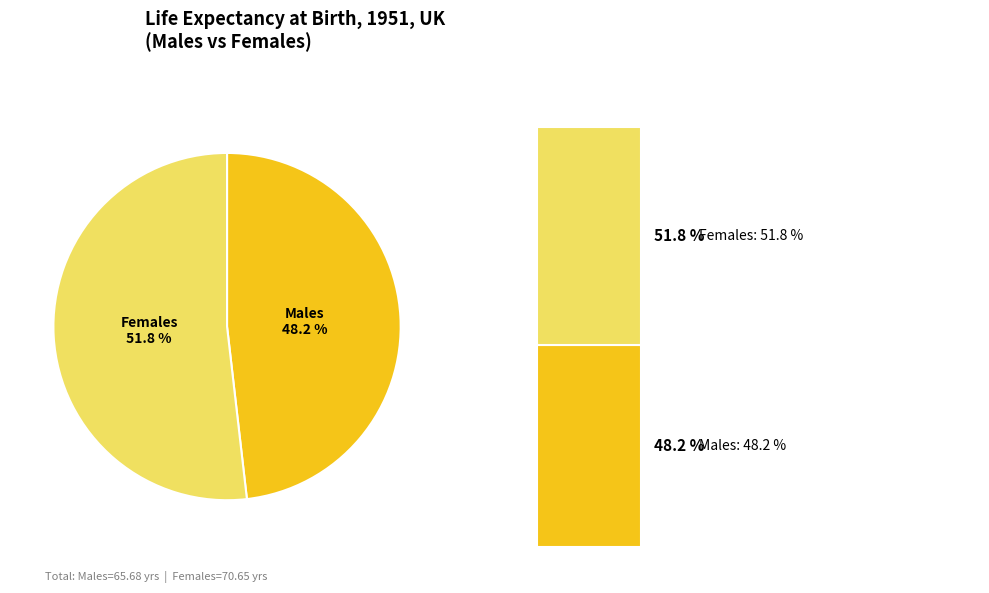

Does Males account for over 50% of the chart?

No